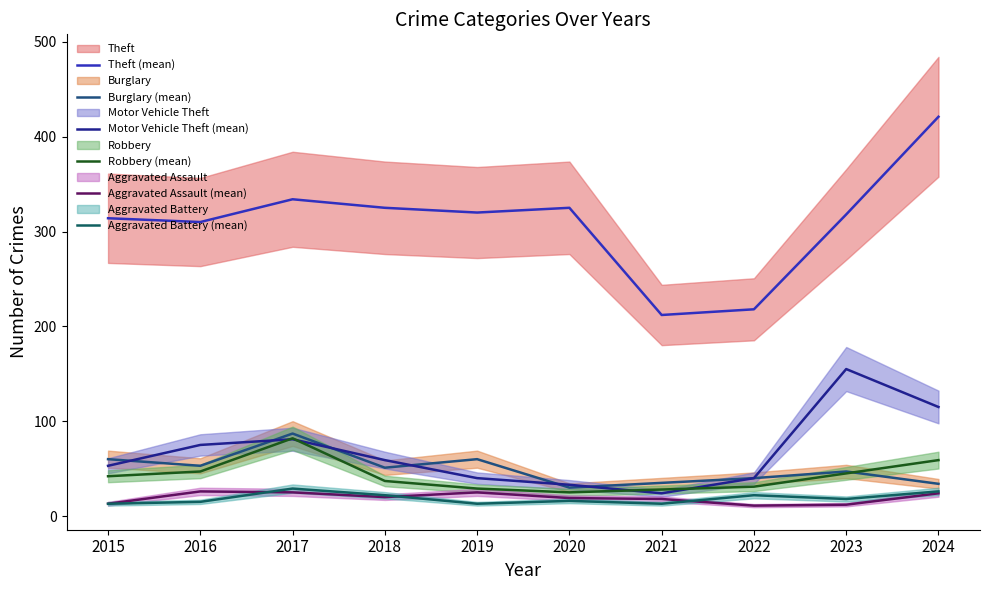

How many interior local valleys does the Aggravated Battery (mean) series have?

3